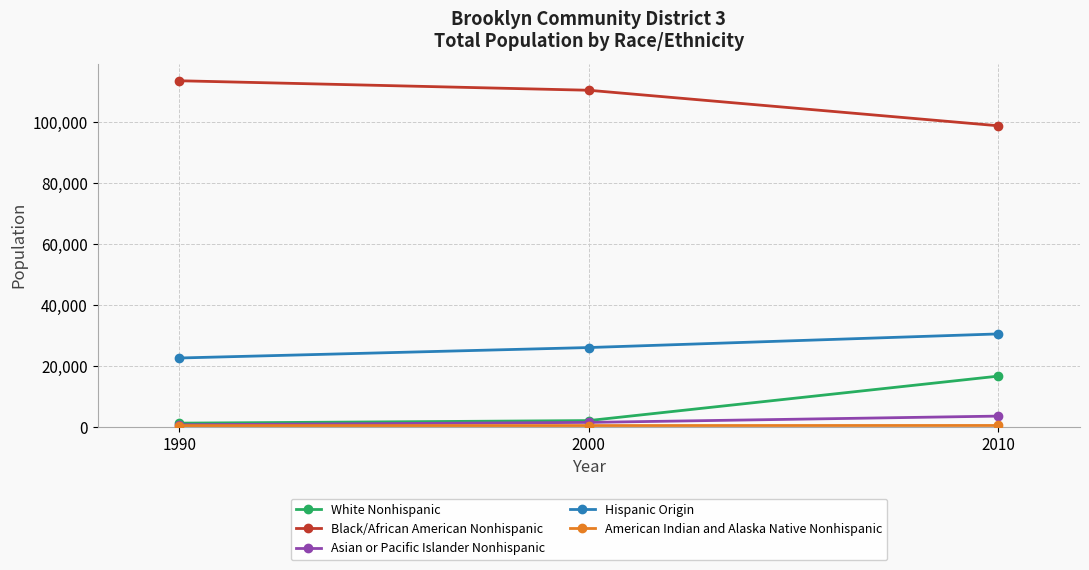

What is the maximum value for Hispanic Origin?

30488